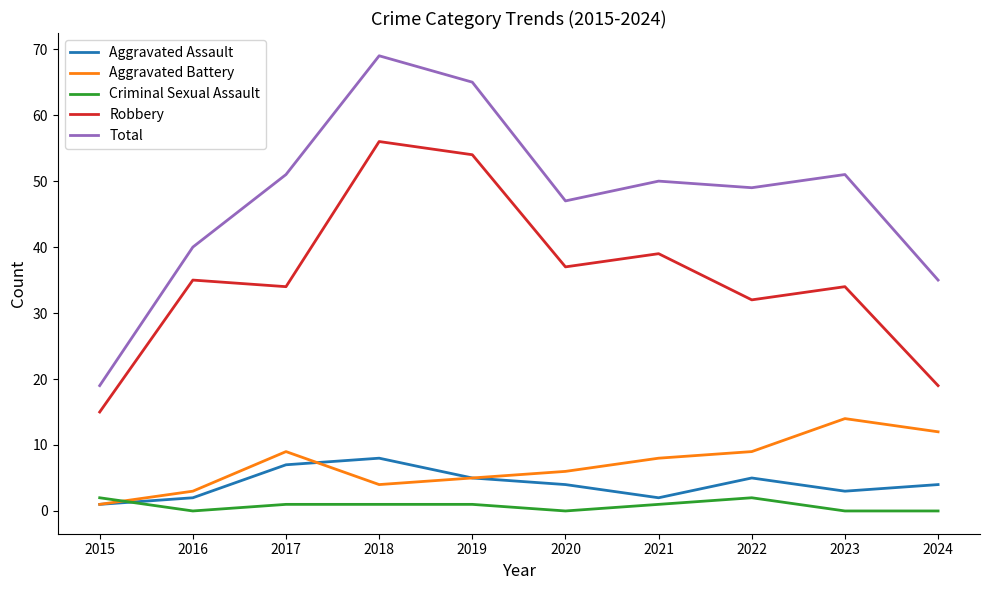

Is it true that Robbery equals 34 at 2017?

True